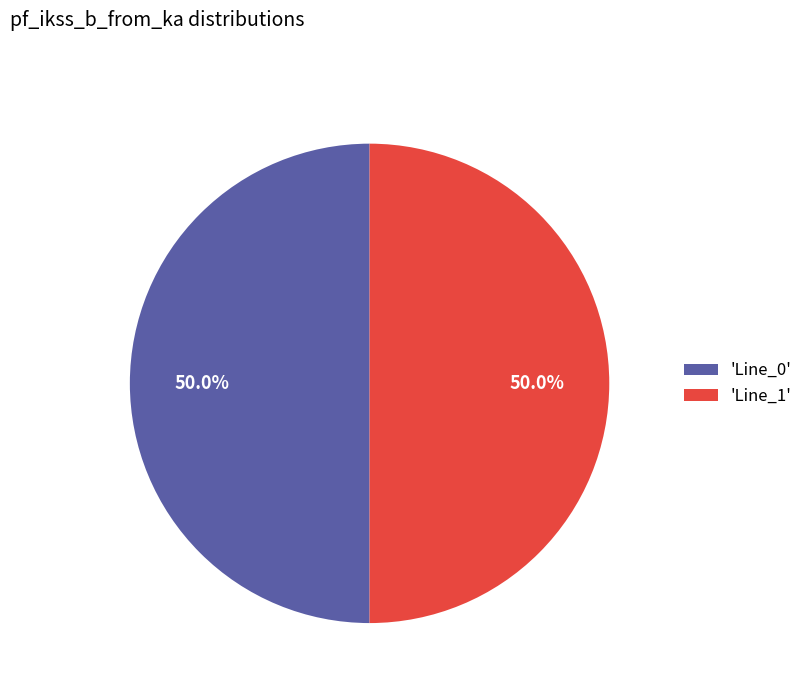

Approximately how many times larger is the value at 'Line_0' compared to 'Line_1'?

1.0